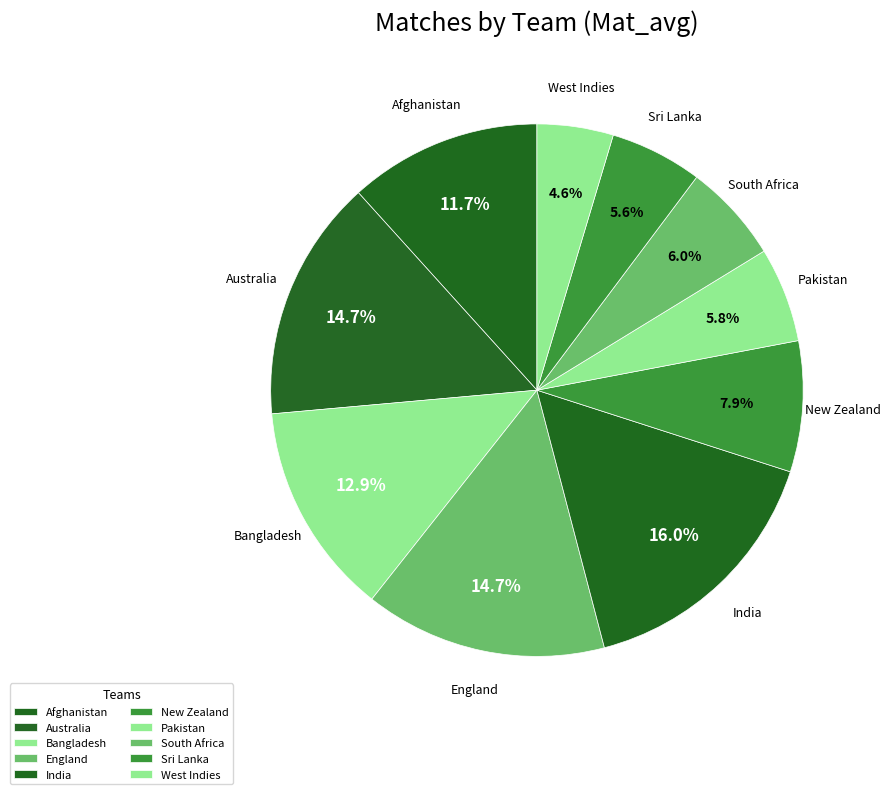

Is Sri Lanka the majority of the pie?

No